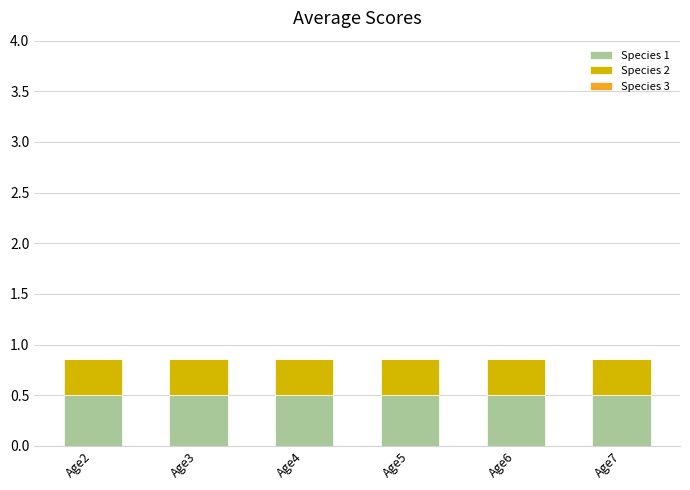

How many bars are there in total?

6